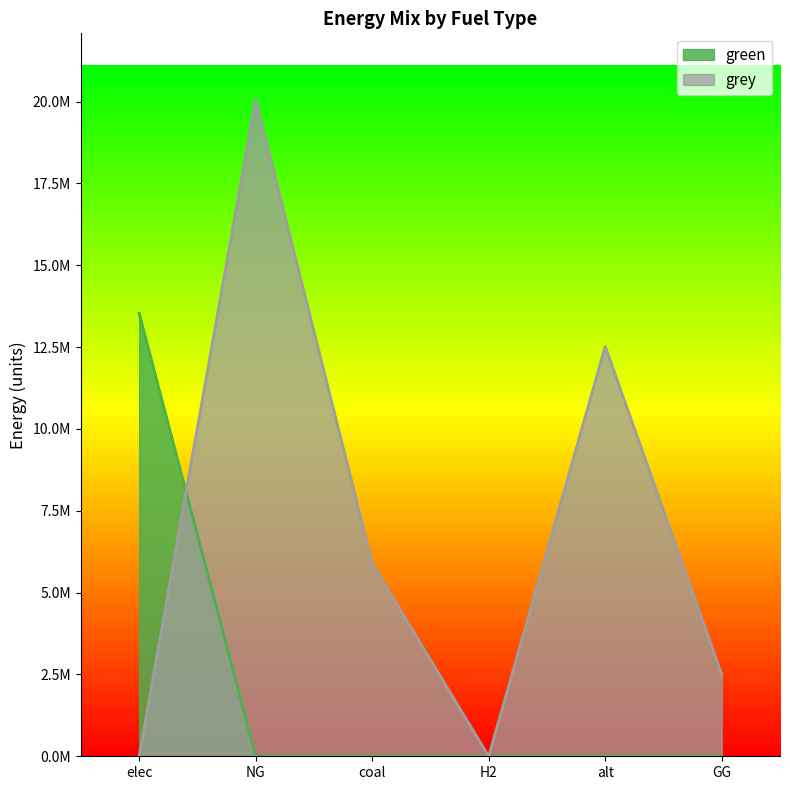

After their last crossing, which series has the higher values: green or grey?

grey